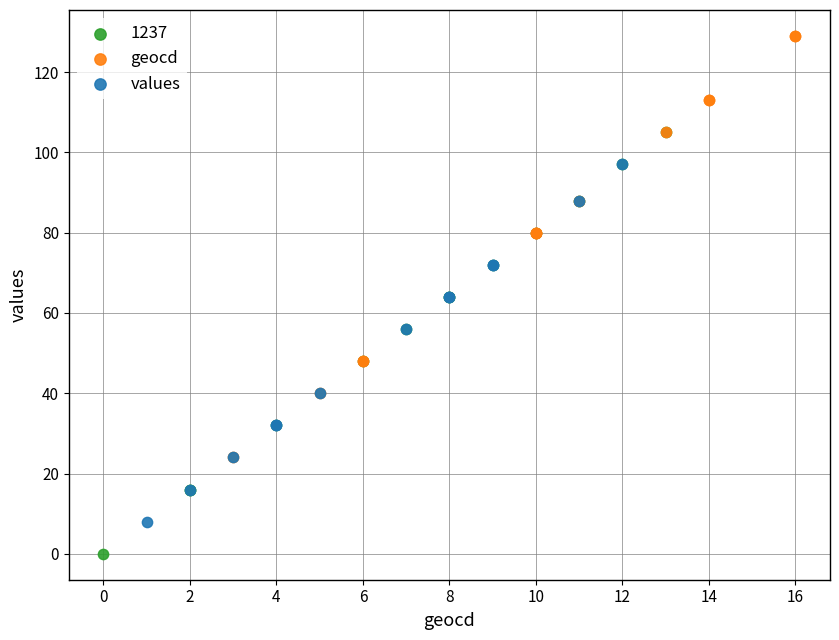

Which series contains the highest Y value?

geocd